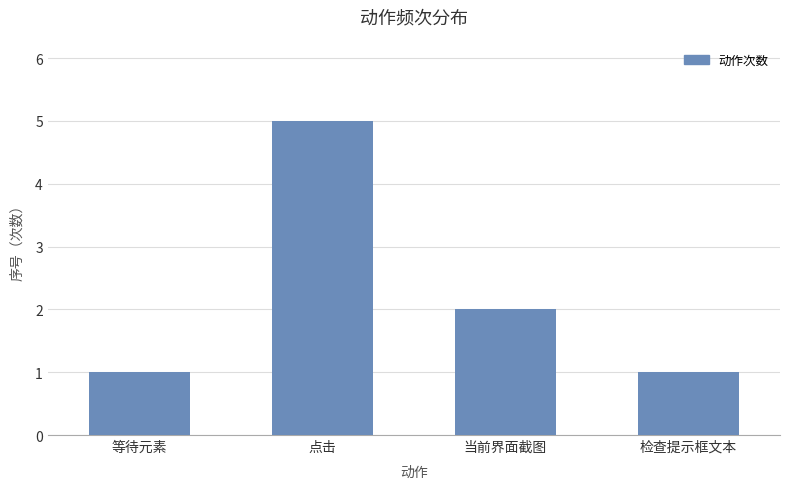

What is the value of the 2nd bar from the left?

5